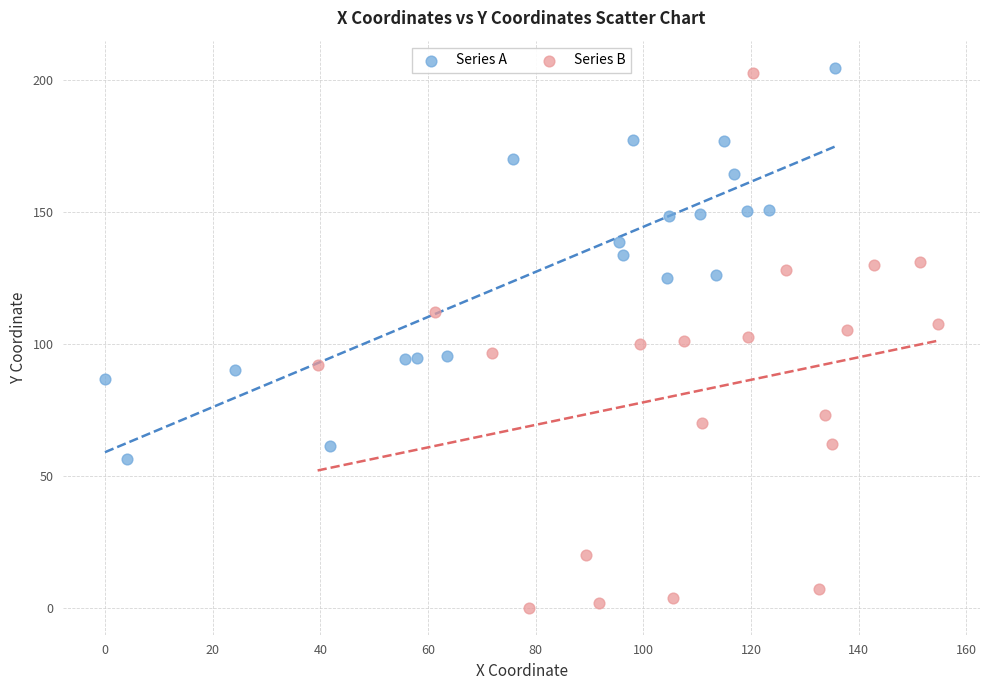

Which series has the widest spread of Y values?

Series B